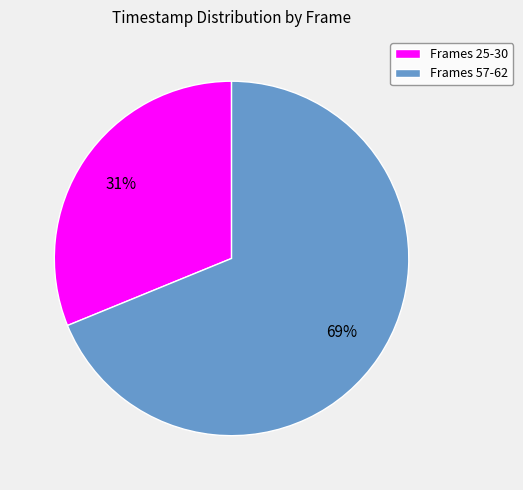

Approximately how many times larger is the value at Frames 57-62 compared to Frames 25-30?

2.2